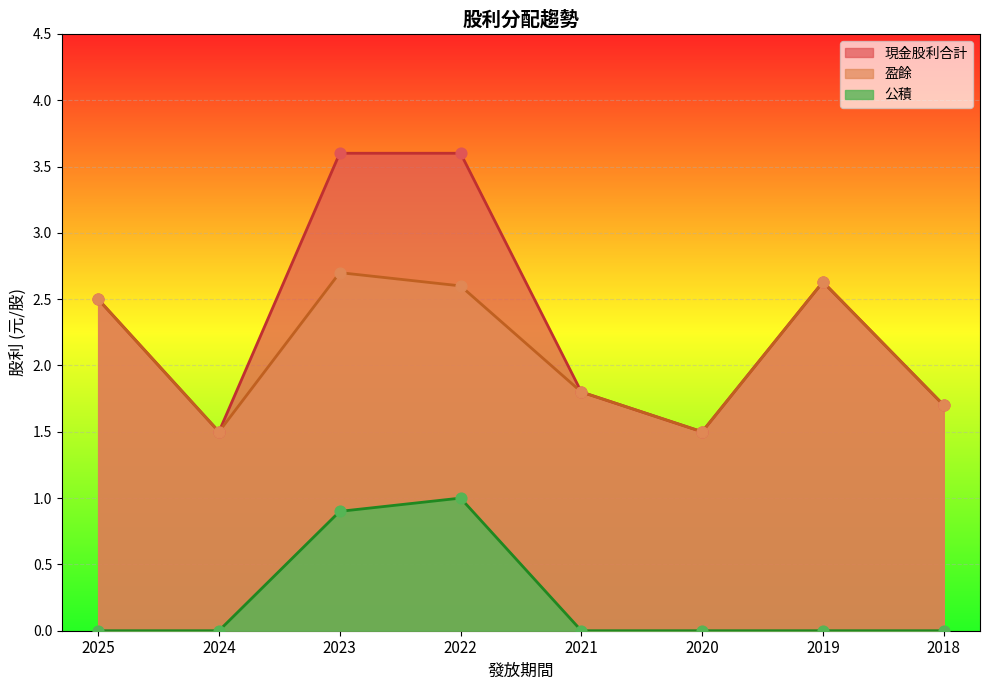

What is the total value across all series at 2019?

5.3